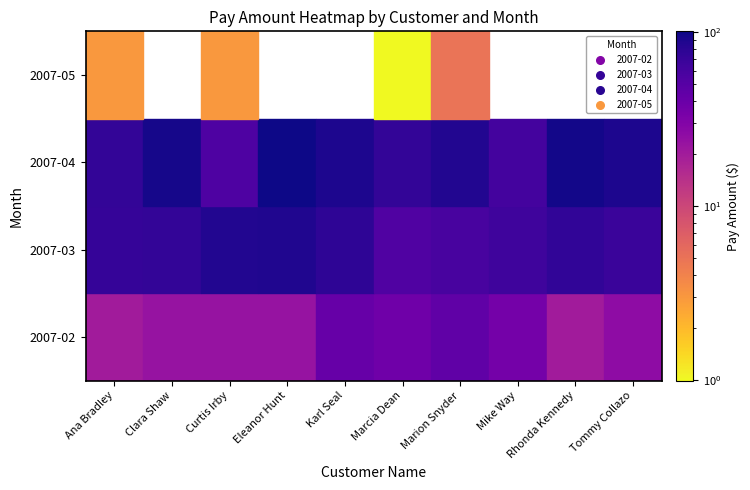

What is the maximum value shown in the chart?

100.8